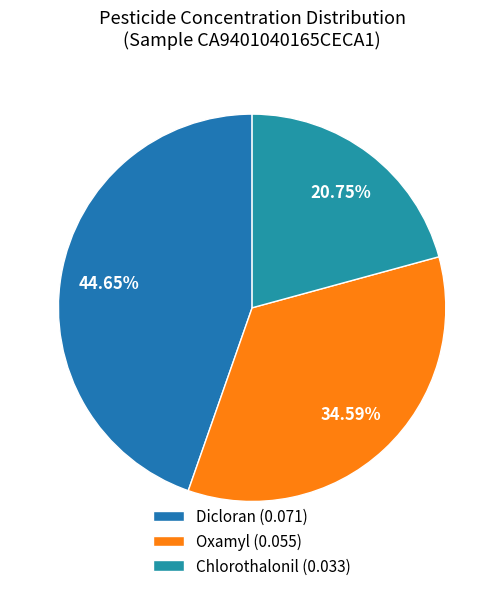

Rank the categories by value from lowest to highest.

Chlorothalonil (0.033), Oxamyl (0.055), Dicloran (0.071)